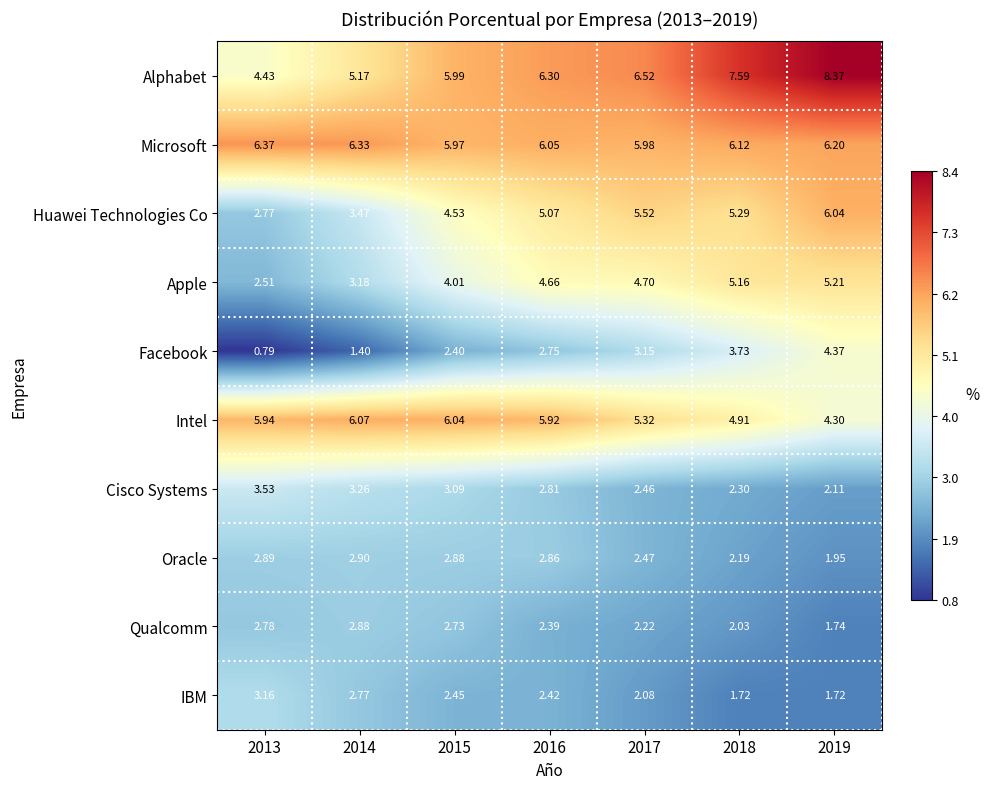

Which series has the largest total across all categories?

Alphabet